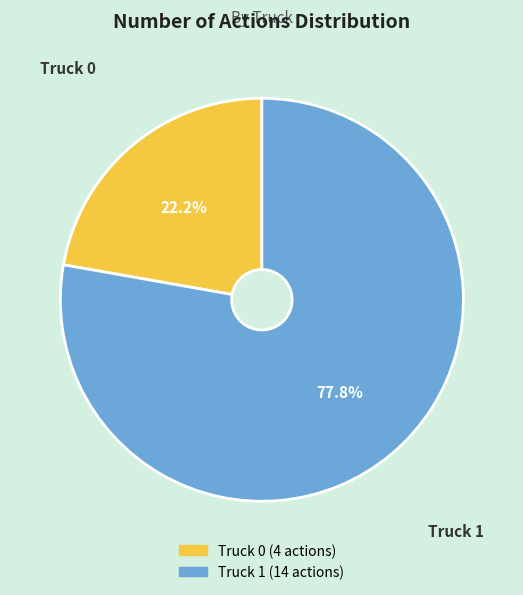

To the nearest percent, what percentage of the pie is Truck 0?

22%